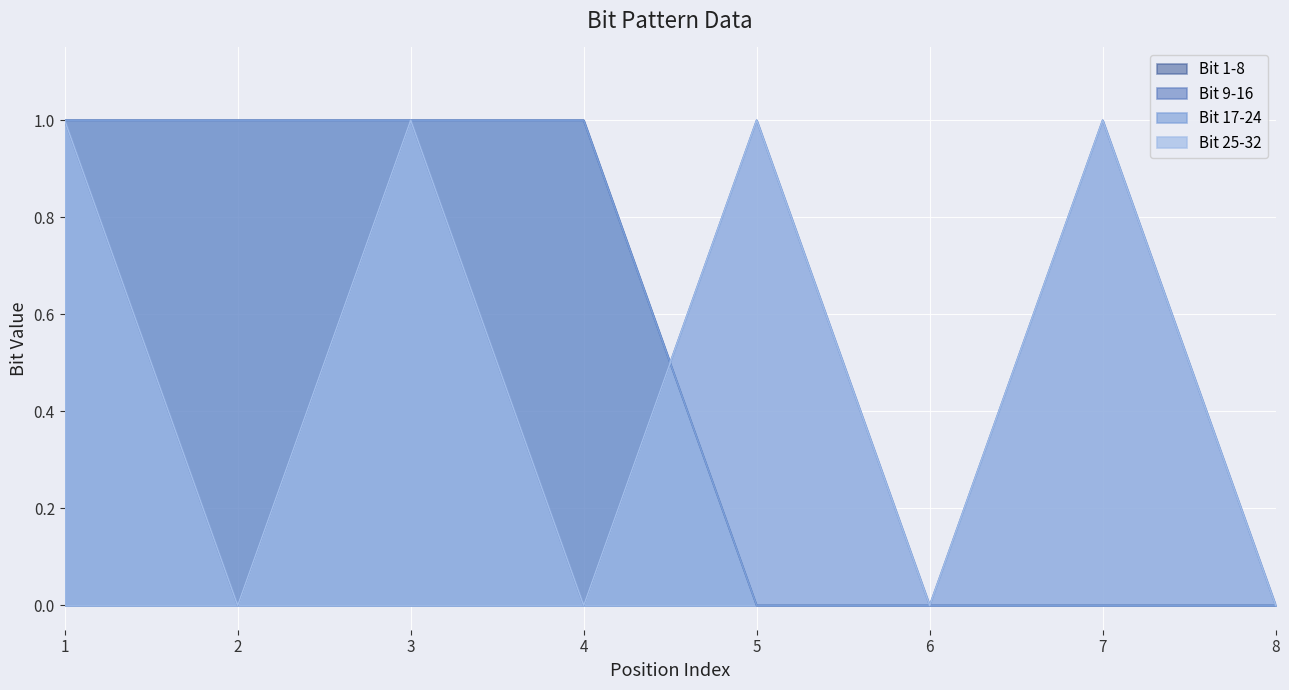

Reading left to right, transcribe all the data shown in this chart.

Bit 1-8: 1=1	2=1	3=1	4=1	5=0	6=0	7=0	8=0
Bit 9-16: 1=1	2=0	3=1	4=0	5=1	6=0	7=1	8=0
Bit 17-24: 1=1	2=1	3=1	4=1	5=0	6=0	7=0	8=0
Bit 25-32: 1=1	2=0	3=1	4=0	5=1	6=0	7=1	8=0